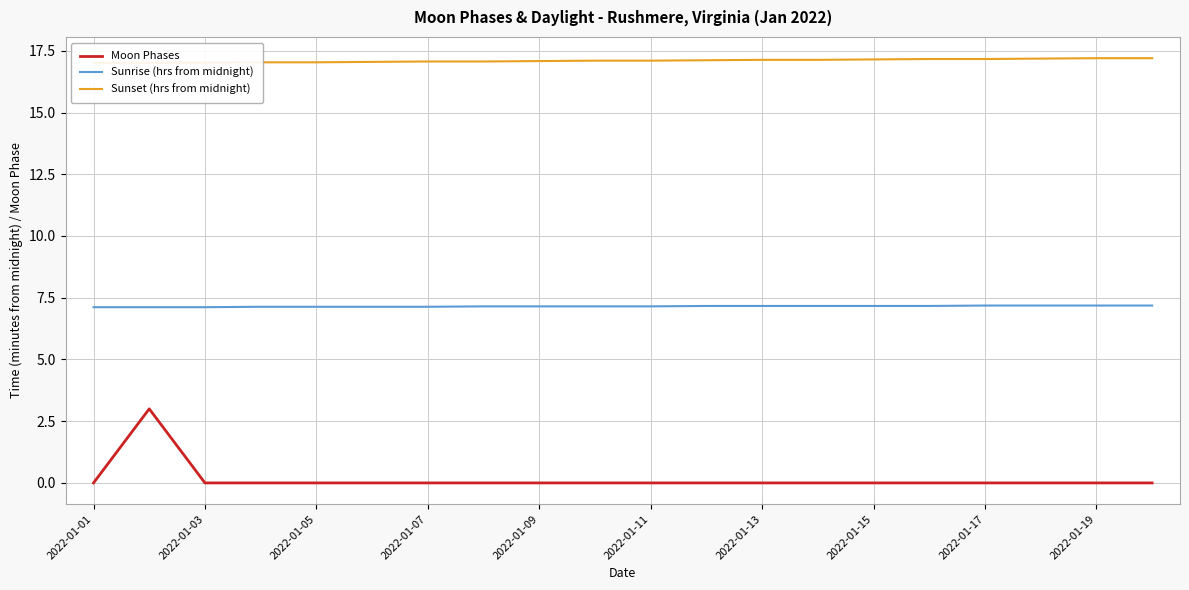

True or false: Sunrise (hrs from midnight) has a value of 7.1 at 2022-01-05.

True